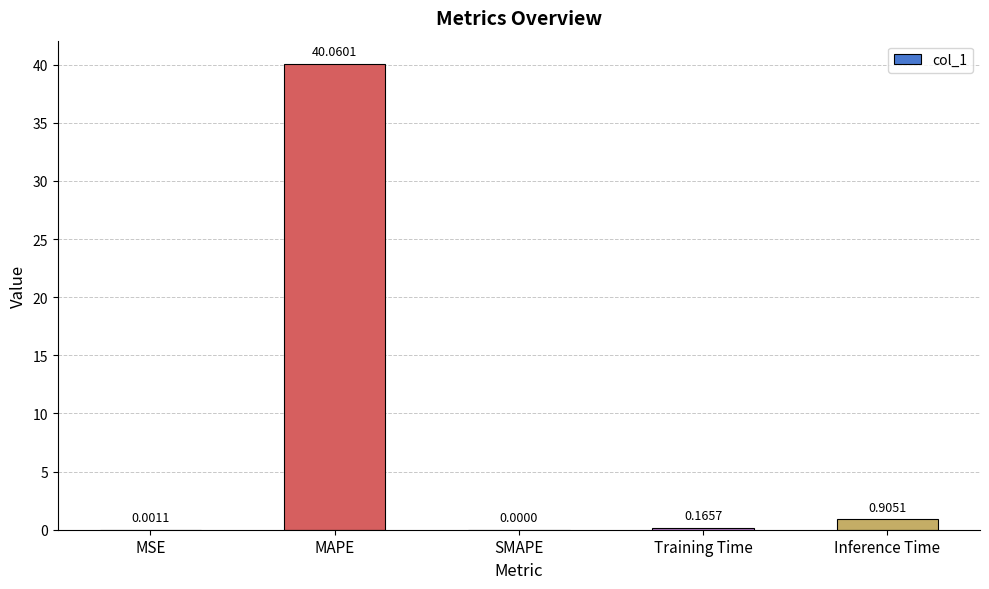

True or false: the data shows 0.0 at SMAPE.

True